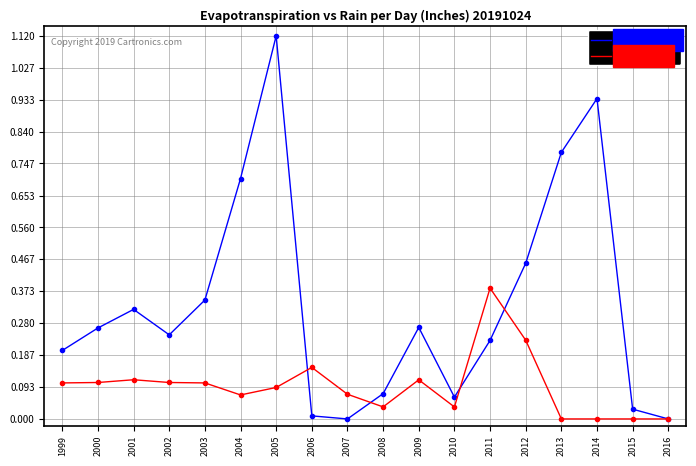

Which series has the largest total across all categories?

Rain (Inches)